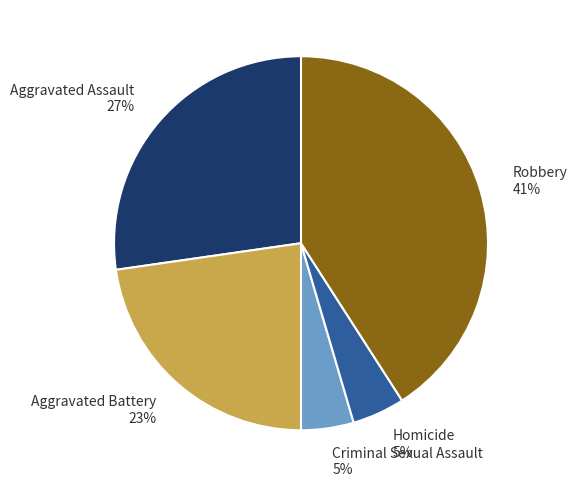

Which has a higher value, Aggravated Assault or Robbery?

Robbery